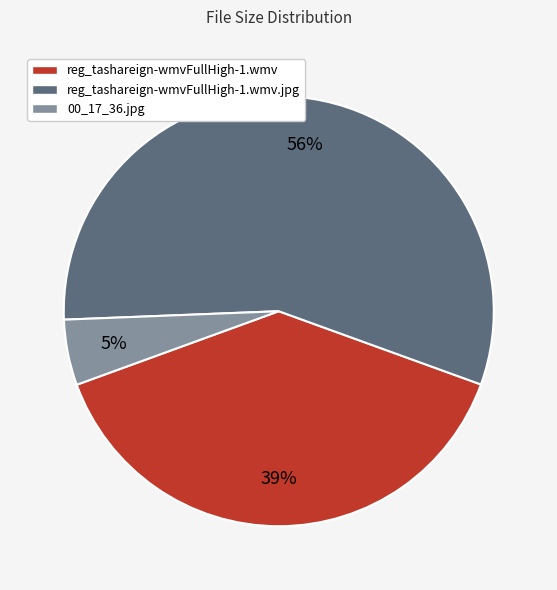

How many slices are in this pie chart?

3